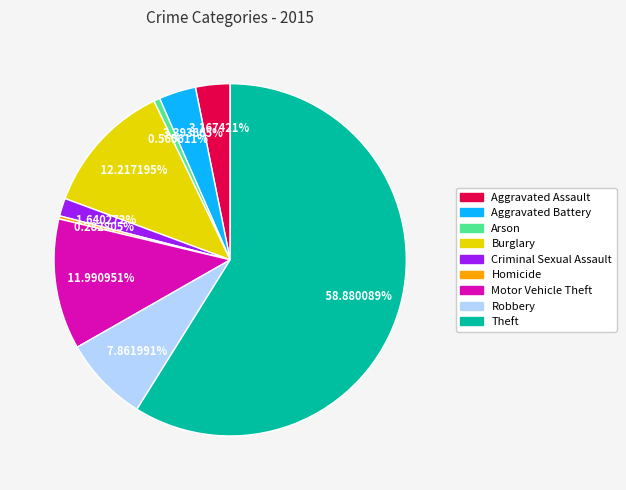

To the nearest percent, what is the difference between the Criminal Sexual Assault and Homicide slice percentages?

1%